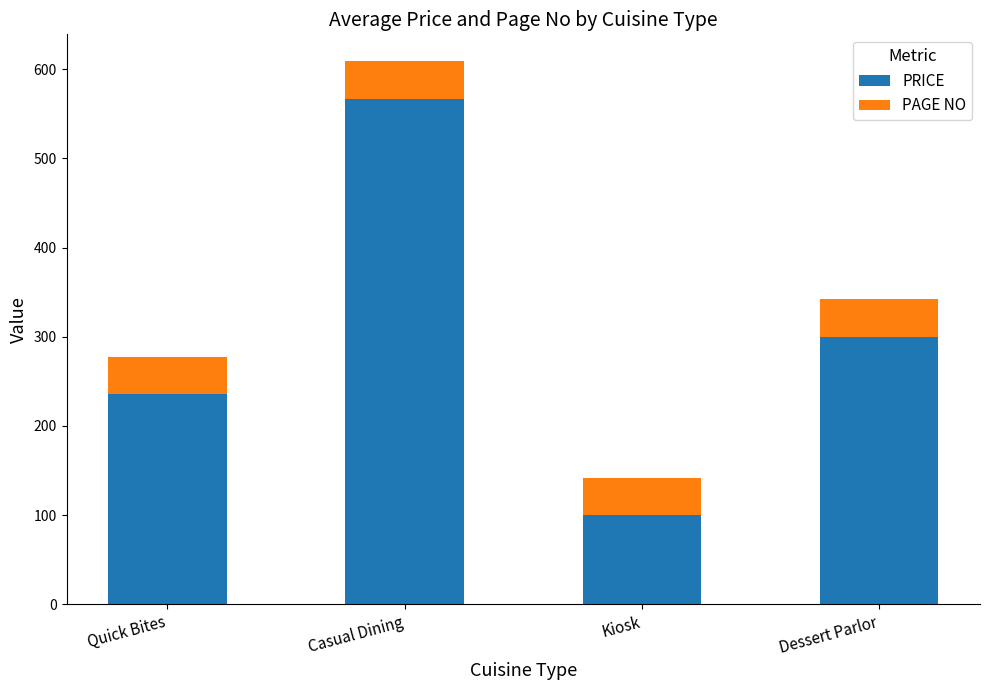

What are all the series names shown in the legend?

PRICE, PAGE NO